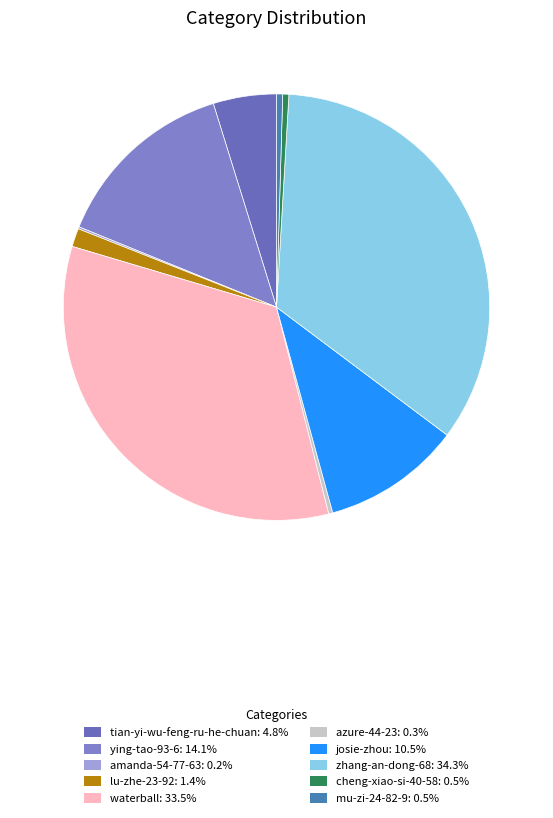

What is the change in value from lu-zhe-23-92 to cheng-xiao-si-40-58?

-6